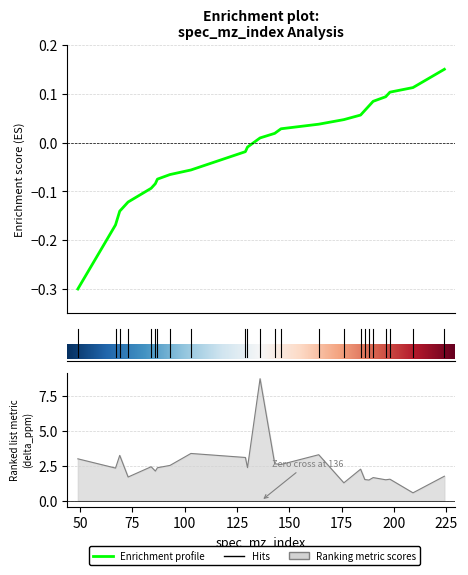

Reading left to right, extract all data points from this chart.

oli_mass_index: -0.3	-0.2	-0.1	-0.1	-0.1	-0.1	-0.1	-0.1	-0.1	-0.0	-0.0	0.0	0.0	0.0	0.0	0.0	0.1	0.1	0.1	0.1	0.1	0.1	0.1	0.2
delta_ppm: 3.0	2.3	3.3	1.7	2.4	2.1	2.4	2.5	3.4	3.1	2.4	8.7	2.7	2.6	3.3	1.3	2.3	1.5	1.5	1.7	1.5	1.5	0.6	1.8